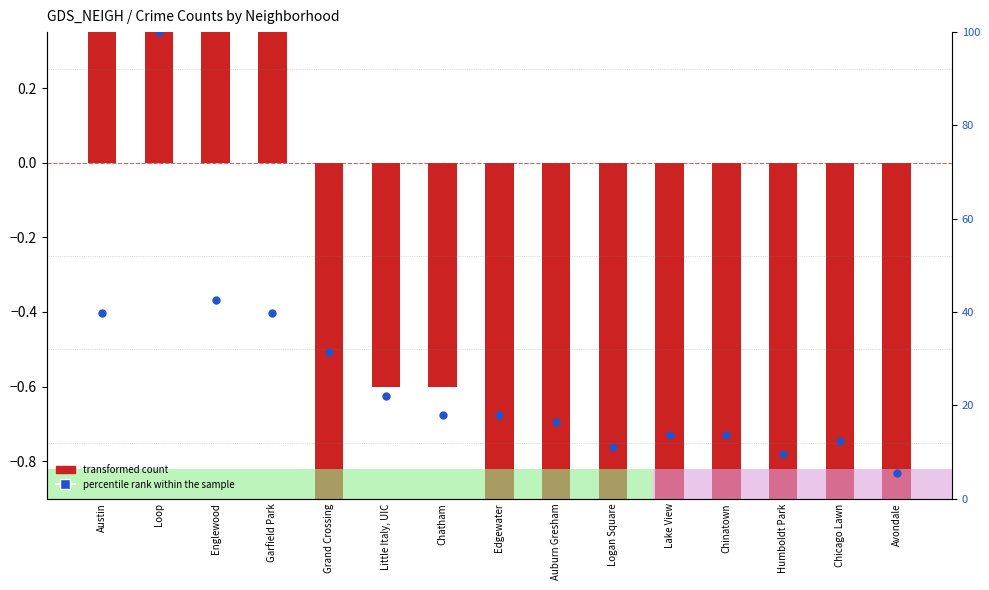

Which series contains the lowest Y value?

transformed count